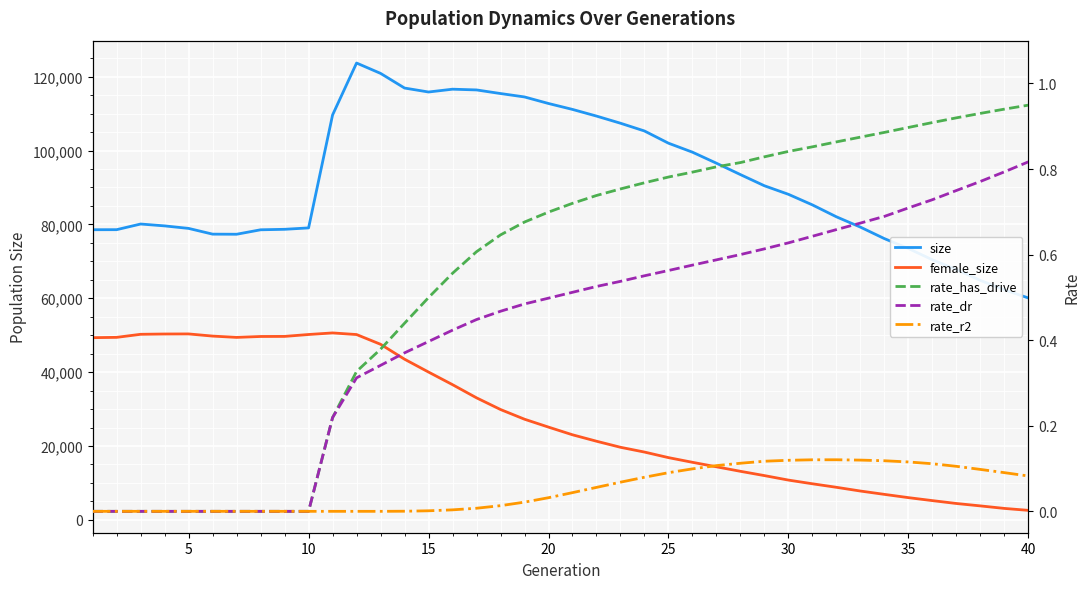

At how many categories does at least one series exceed 103425?

14